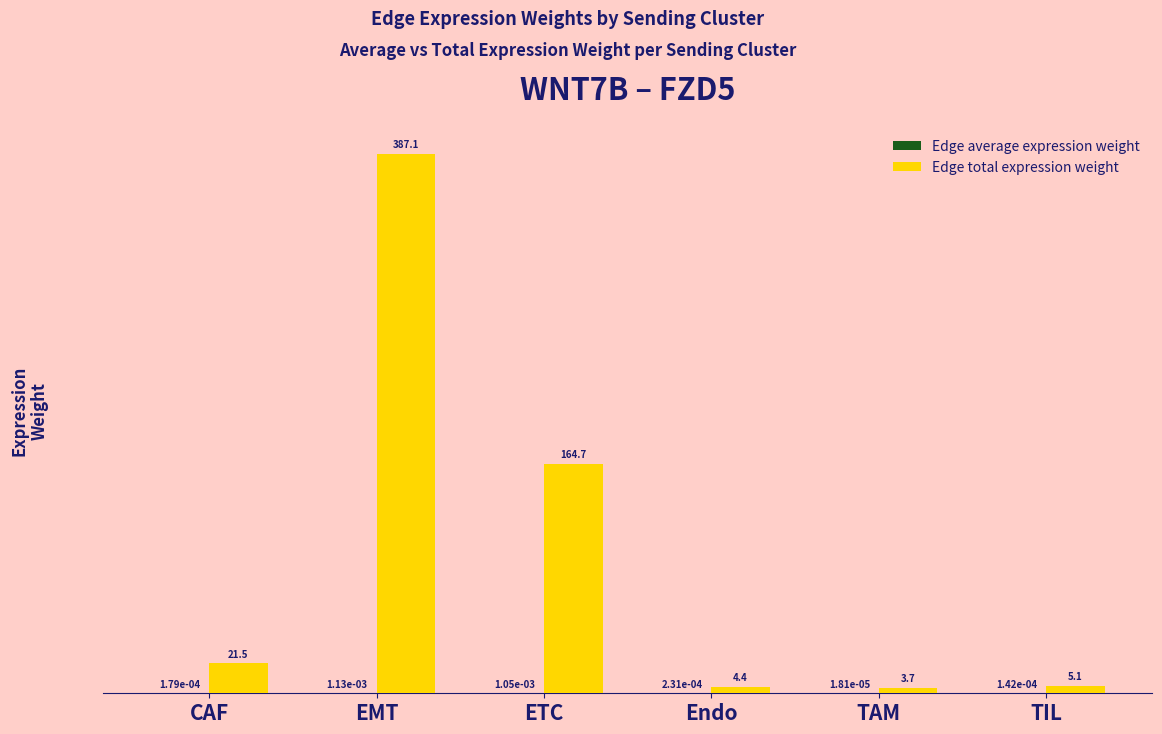

How many groups of bars are there?

6